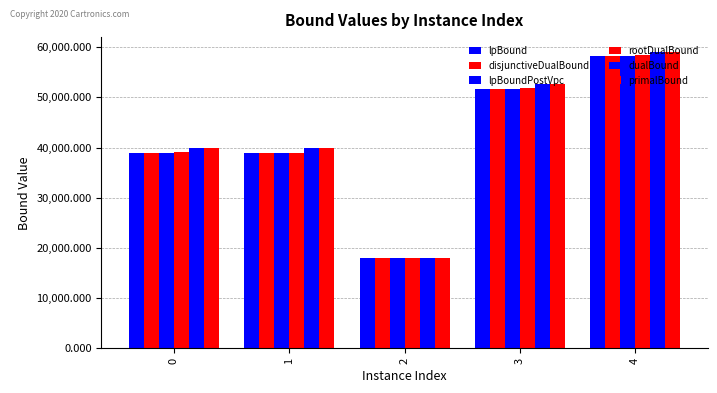

Reading right to left, list all the values displayed in this chart.

lpBound: 58304.3	51686.8	17947.6	38894.3	38893.9
disjunctiveDualBound: 58304.3	51686.8	17947.6	38924.7	38924.3
lpBoundPostVpc: 58304.3	51686.8	17947.6	38910.7	38910.4
rootDualBound: 58400.2	51808.9	17947.6	39005.5	39045.2
dualBound: 59035.1	52656.9	17947.6	40001.1	40001.1
primalBound: 59041.0	52662.1	17947.6	40005.1	40005.1